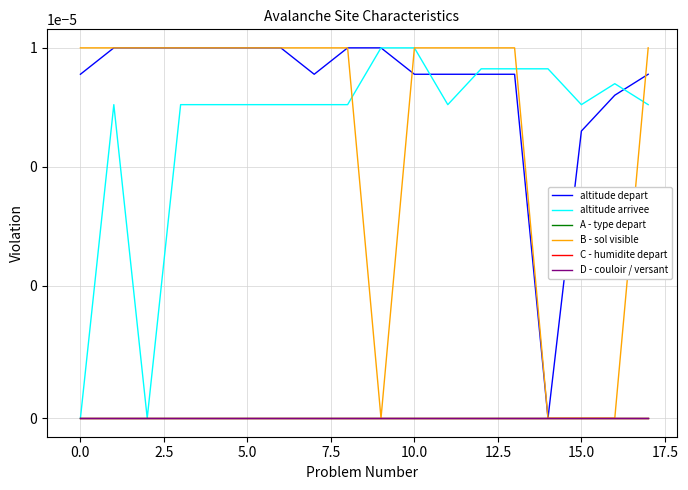

Is the value of A - type depart at 7.5 greater than the value of altitude depart at 11?

No